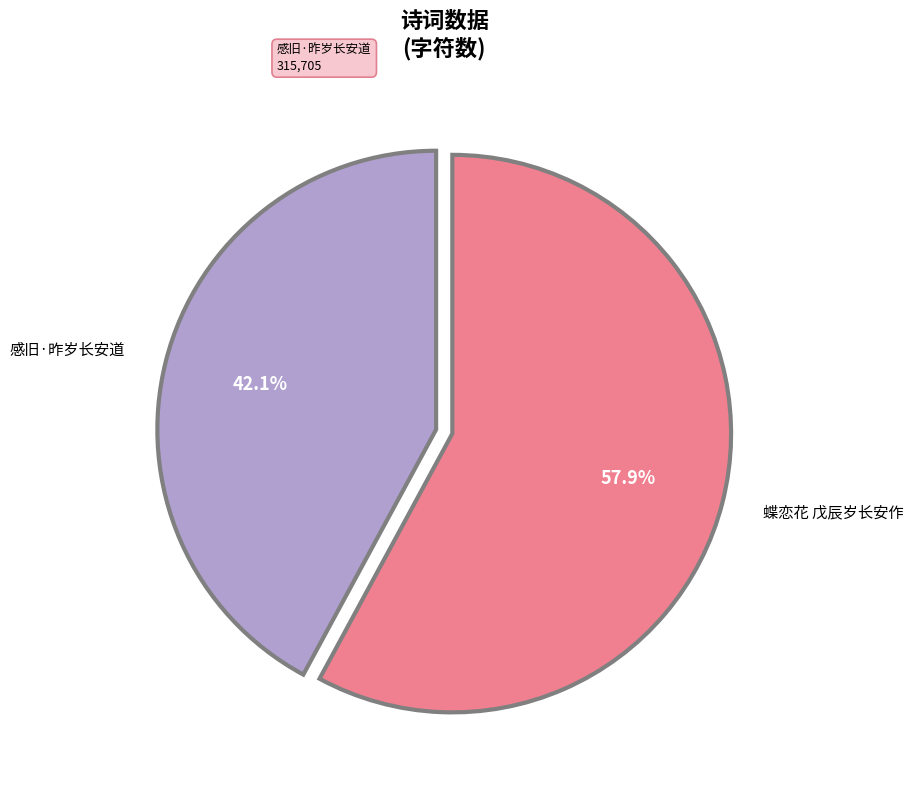

Is there any slice that represents more than half of the pie?

Yes